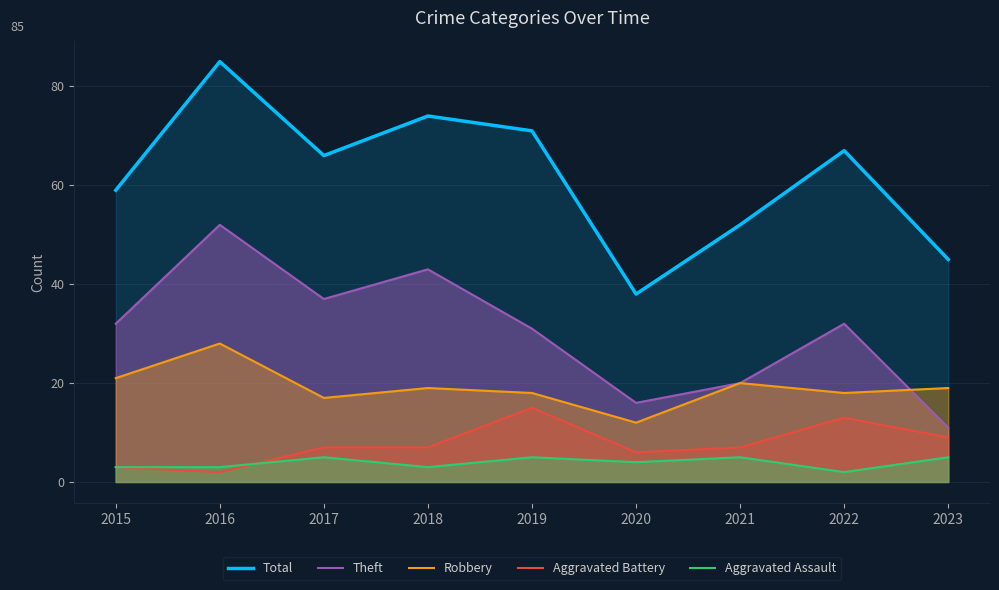

True or false: Aggravated Battery has a value of 9 at 2020.

False